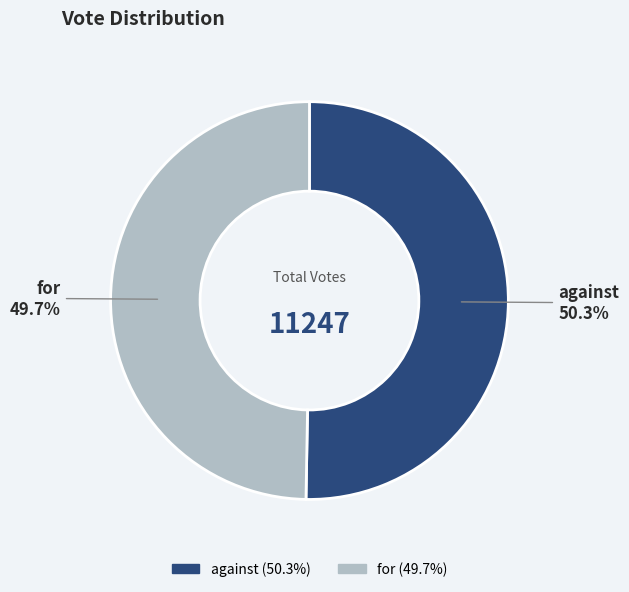

How much of the chart is everything except against?

49.7%